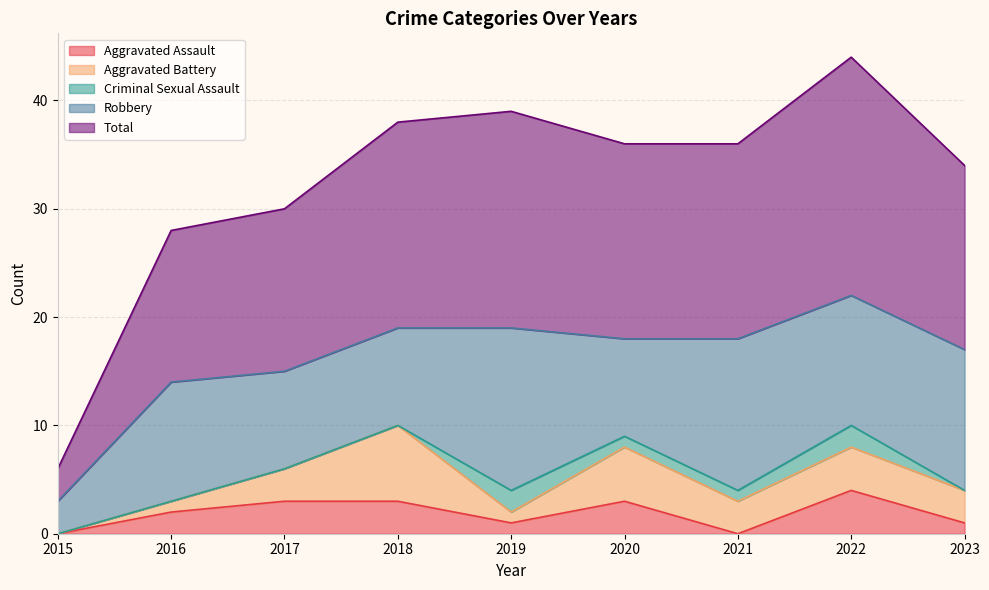

How many lines are shown in the chart?

5